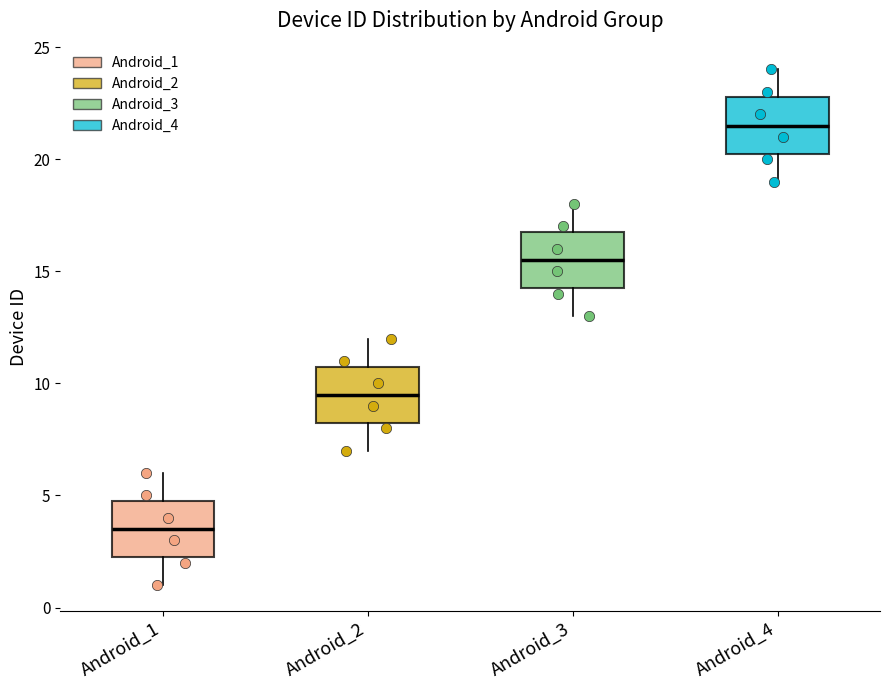

Where does the upper whisker of the box for Android_4 end on the y-axis? The values are not printed on the chart, so give them approximately, as read against the axis.

24.0